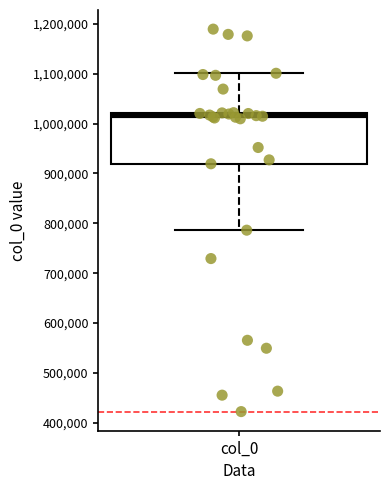

Transcribe this box plot: give where the median line is, the range the box spans, and where the two whiskers end, as read against the y-axis. The values are not printed on the chart, so give them approximately, as read against the axis.

median 1010000, box 920000 to 1020000, whiskers 790000 to 1100000